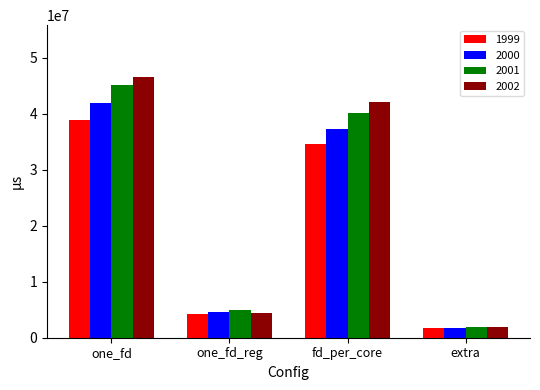

Reading left to right, transcribe all the data shown in this chart.

1999: one_fd=38829685	one_fd_reg=4305045	fd_per_core=34524640	extra=1808082
2000: one_fd=41839377	one_fd_reg=4525698	fd_per_core=37313679	extra=1821204
2001: one_fd=45083587	one_fd_reg=4970495	fd_per_core=40113092	extra=1831690
2002: one_fd=46519758	one_fd_reg=4363841	fd_per_core=42155917	extra=1855309